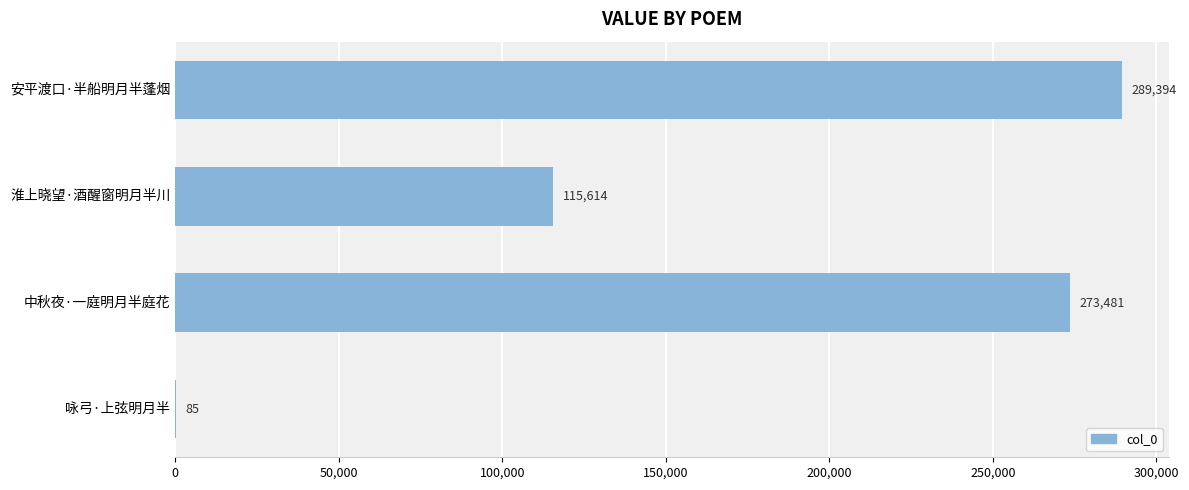

What is the sum of the values at 淮上晓望·酒醒窗明月半川 and 咏弓·上弦明月半?

115699